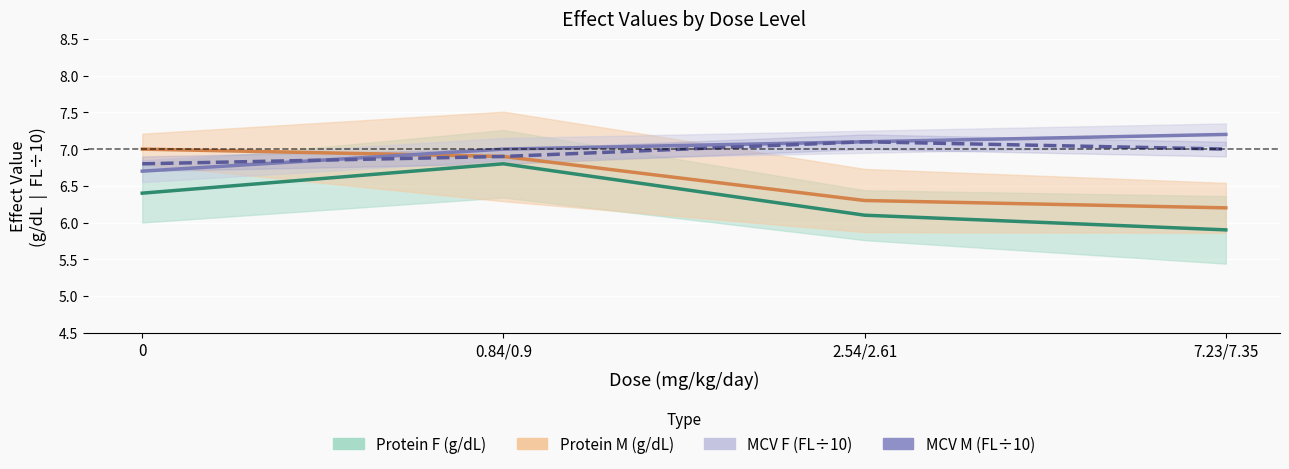

True or false: Protein F (g/dL) and MCV F (FL÷10) intersect in this chart.

False